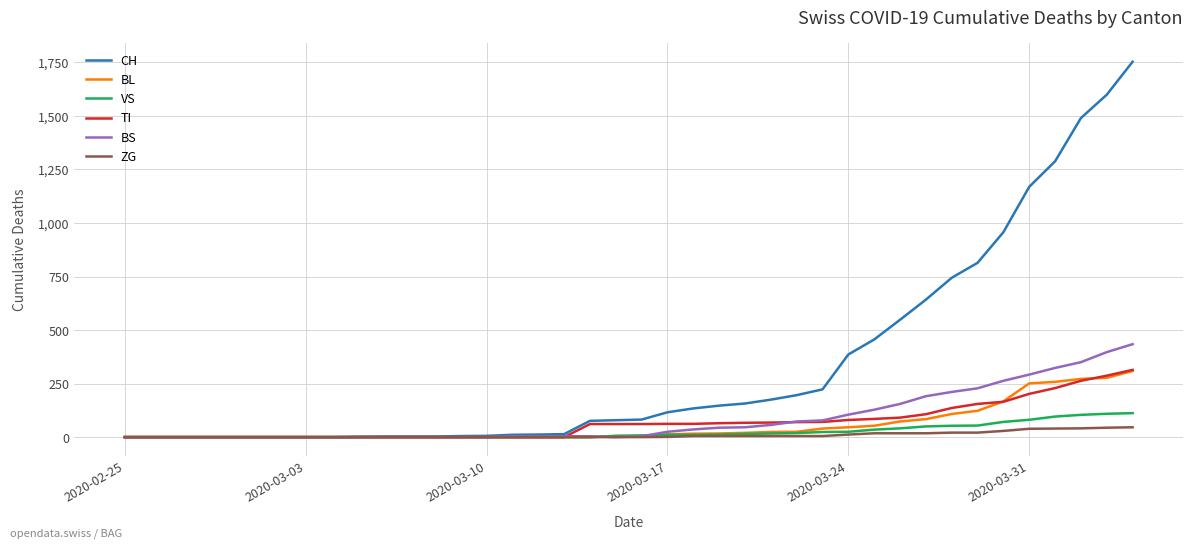

What is the maximum value shown in the chart?

1753